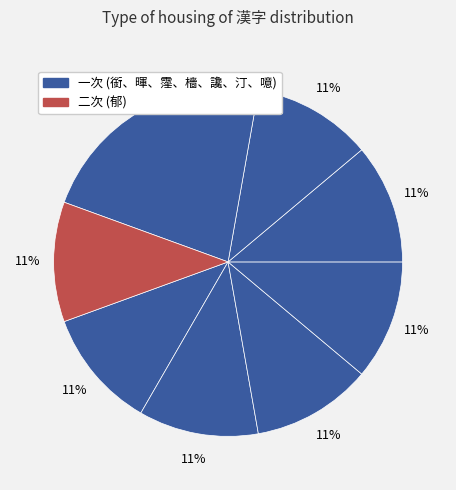

How many slices are in this pie chart?

8